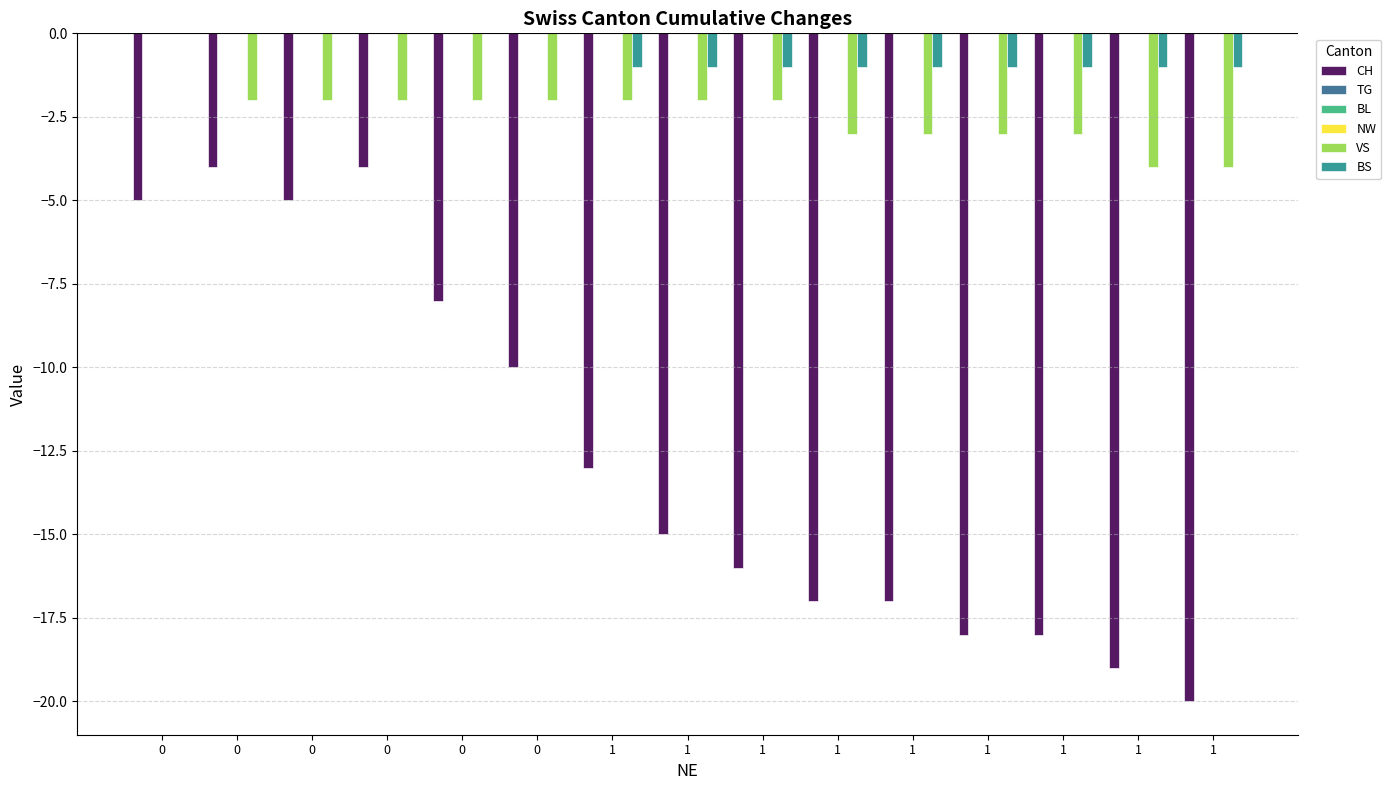

Between 1 and 1, which series saw the biggest shift?

CH